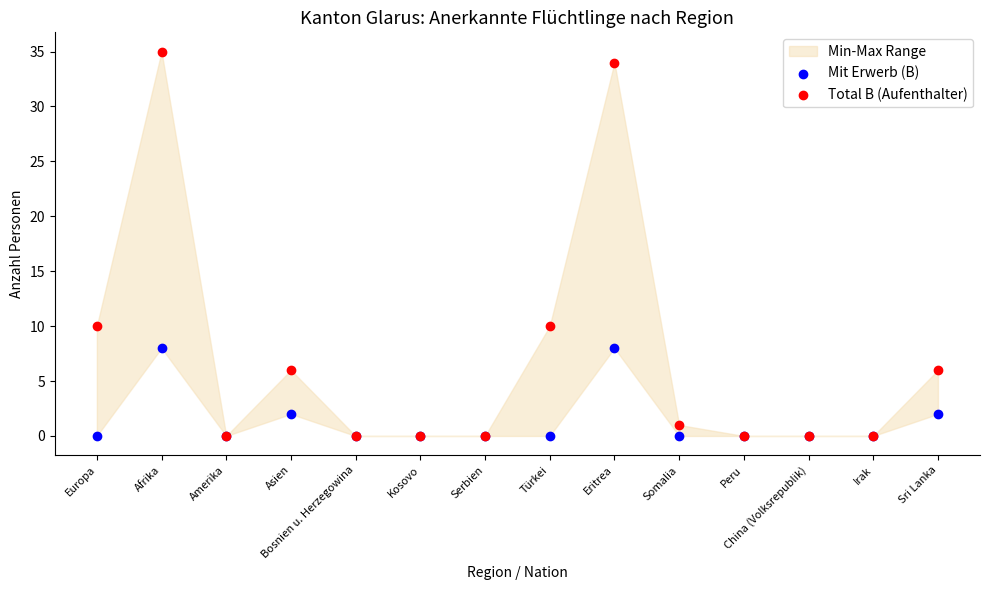

Which series contains the lowest Y value?

Mit Erwerb (B)